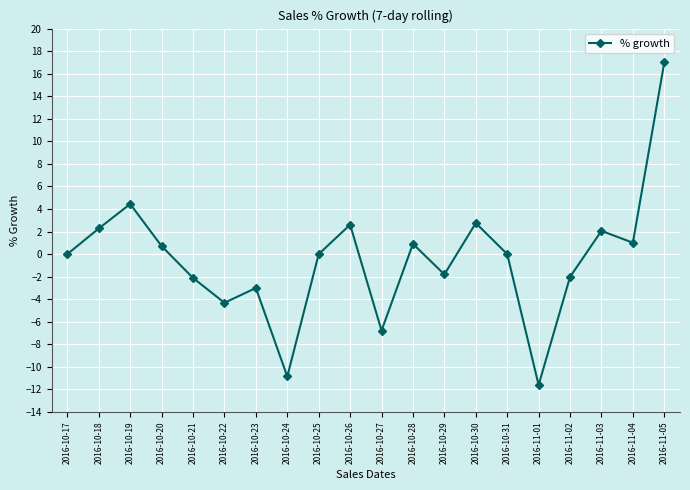

What is the change in value from 2016-10-25 to 2016-10-26?

+2.6